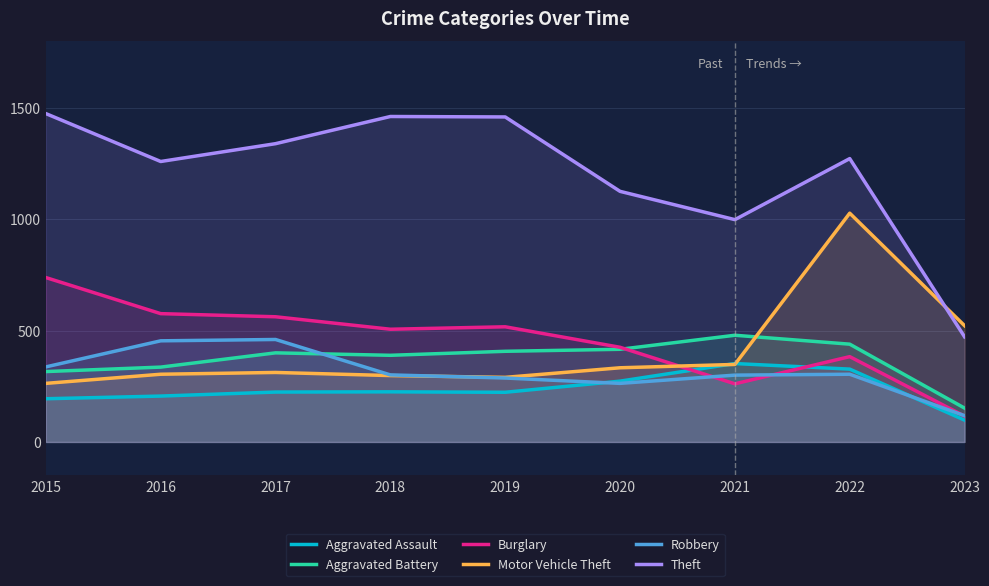

What are all the series names shown in the legend?

Aggravated Assault, Aggravated Battery, Burglary, Motor Vehicle Theft, Robbery, Theft